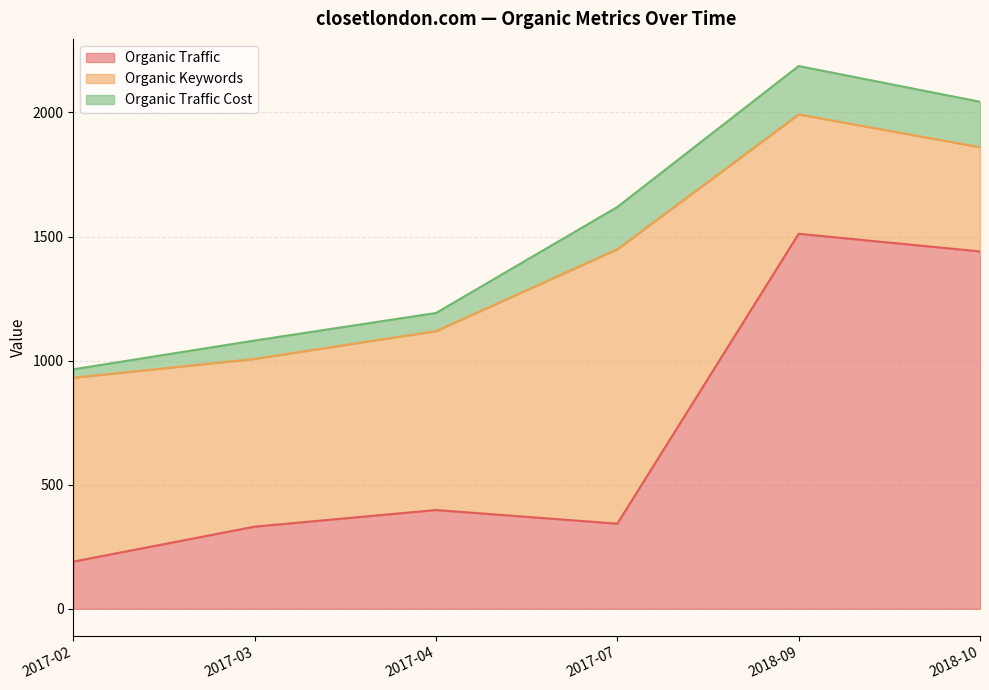

Is the value of Organic Traffic at 2017-02 greater than the value of Organic Traffic Cost at 2018-09?

No